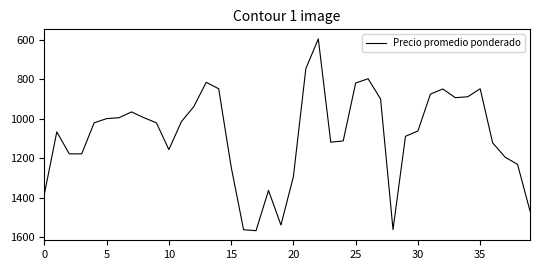

True or false: the data has more than 0 interior local peaks.

True